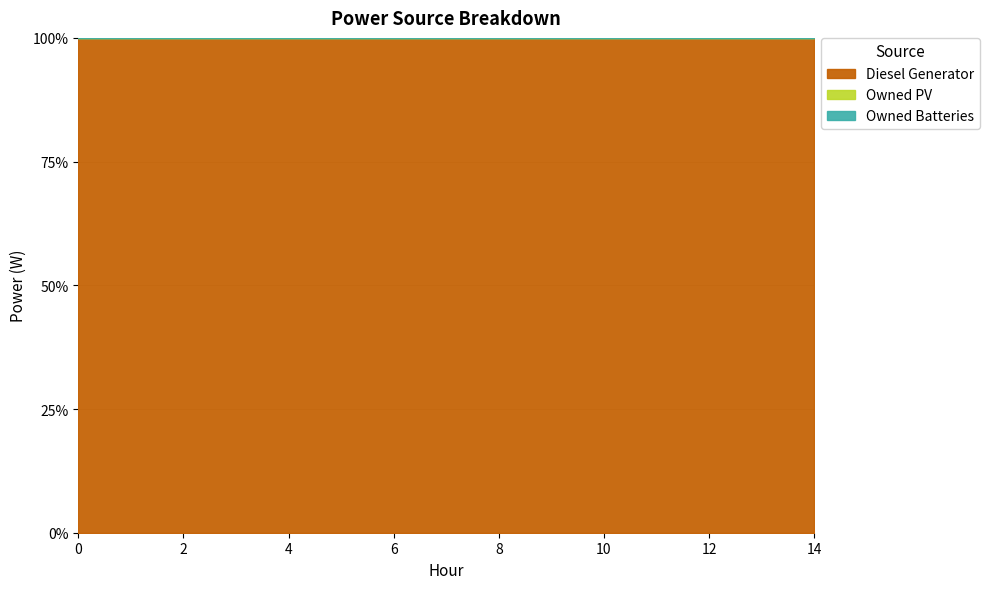

Does the chart have visible grid lines?

Yes